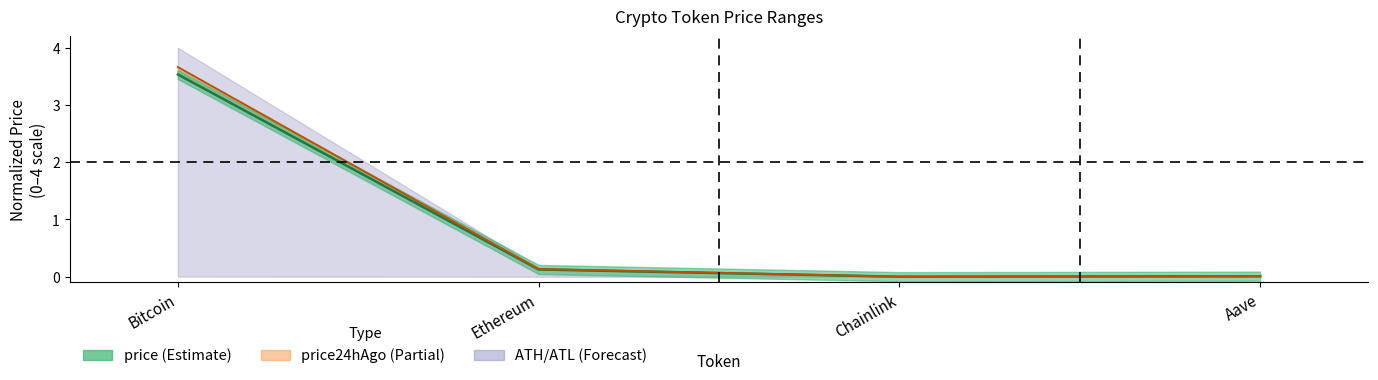

Which series changed the most between Bitcoin and Chainlink?

price24hAgo